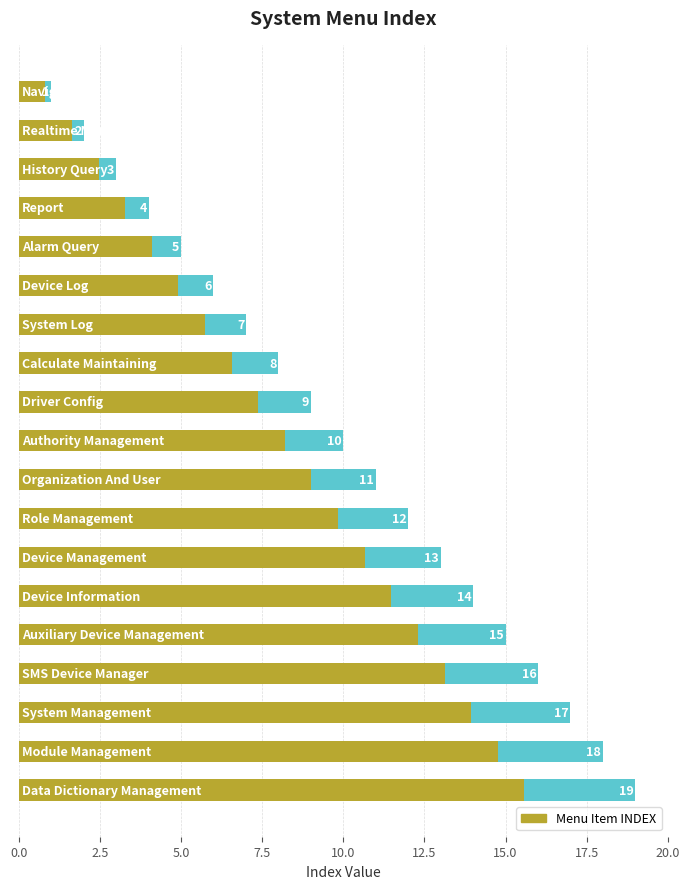

How many categories are shown in the chart?

19